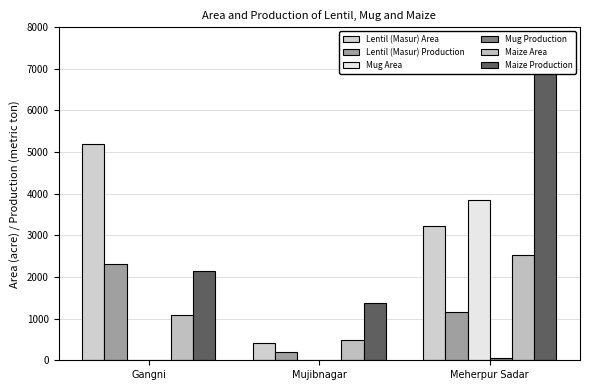

Which series changed the most between Gangni and Meherpur Sadar?

Maize Production